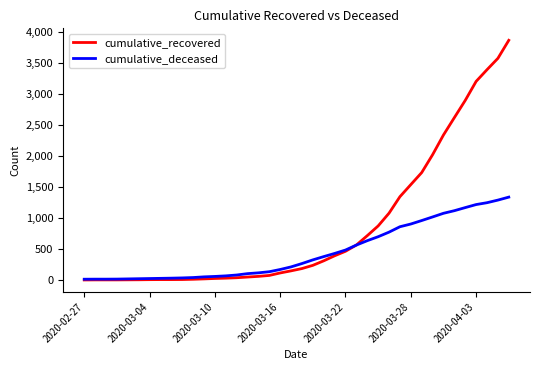

Rank the series by their average value, from highest to lowest.

cumulative_recovered, cumulative_deceased